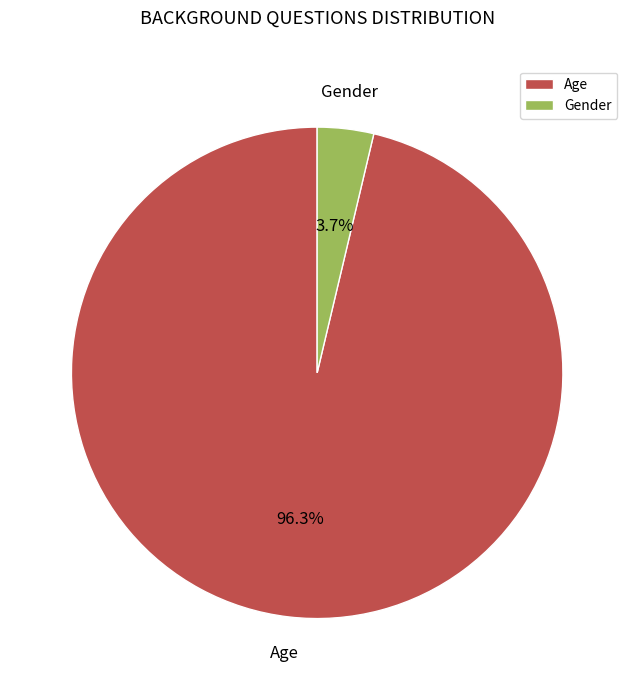

What is the largest slice in the pie chart?

Age